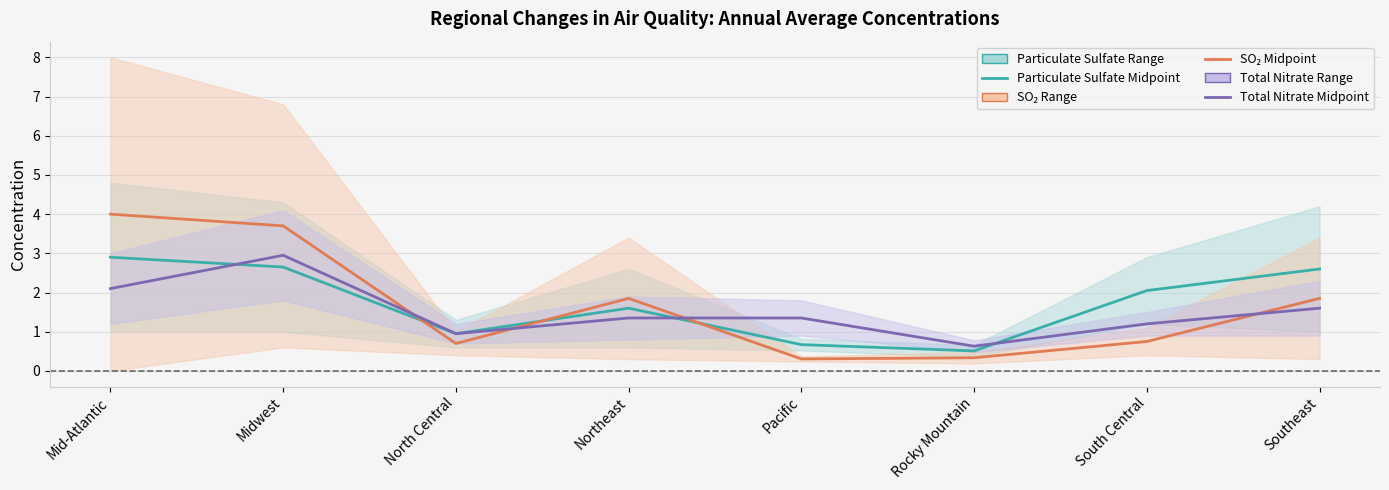

What is the sum of the Total Nitrate Midpoint values at Pacific and Mid-Atlantic?

3.5